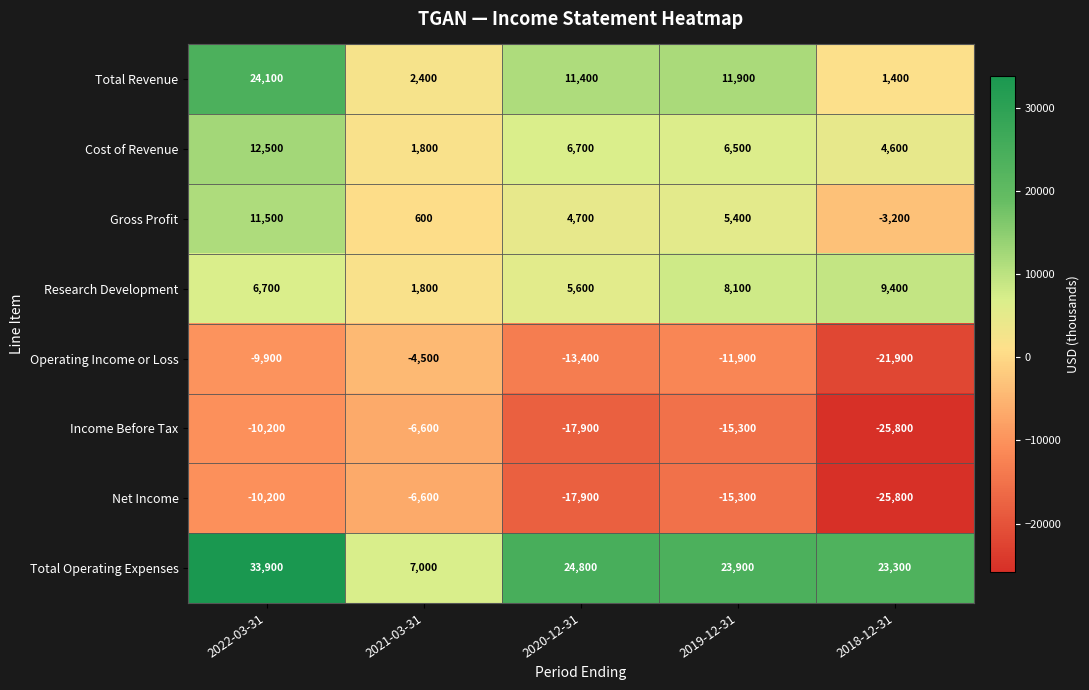

The Net Income series shows -17900 at 2020-12-31. True or false?

True